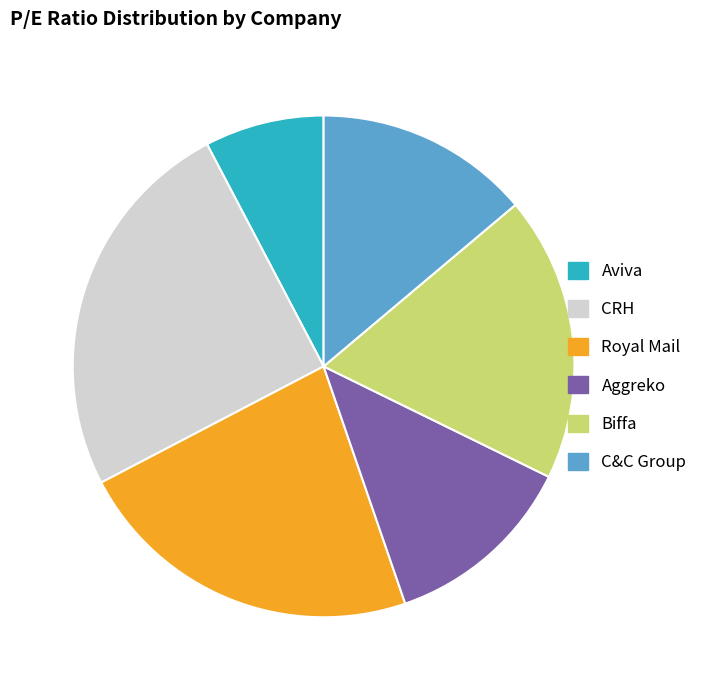

True or false: Aggreko accounts for 12% of the total.

True